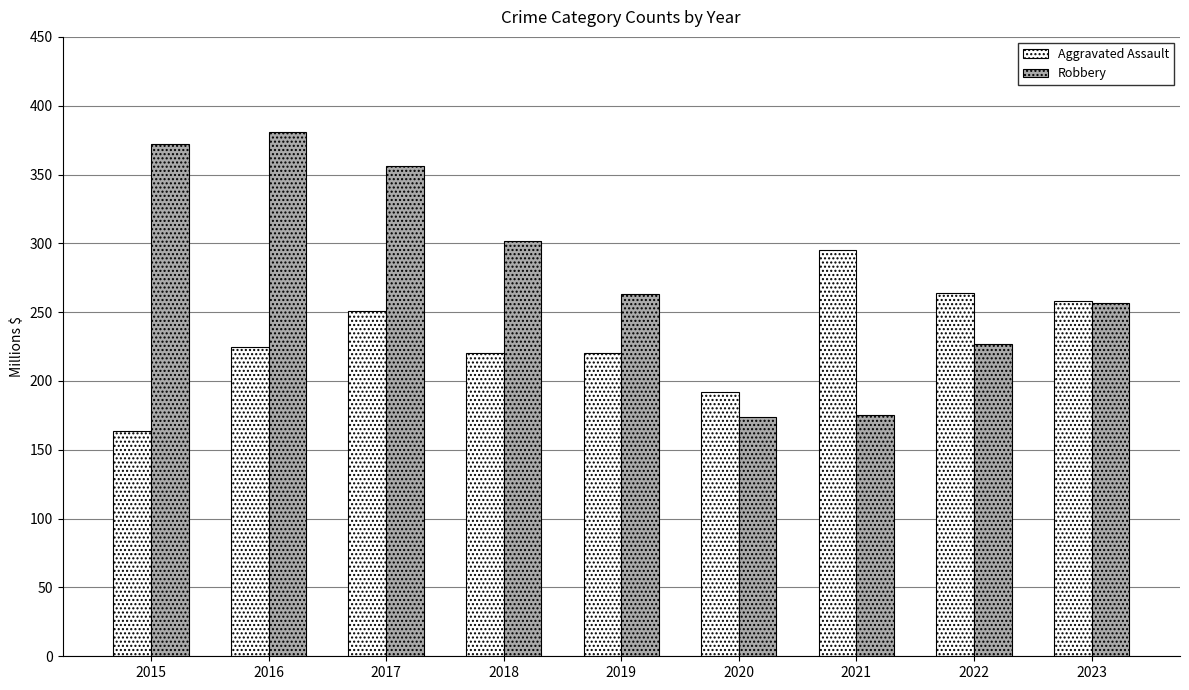

The Robbery series shows 356 at 2017. True or false?

True